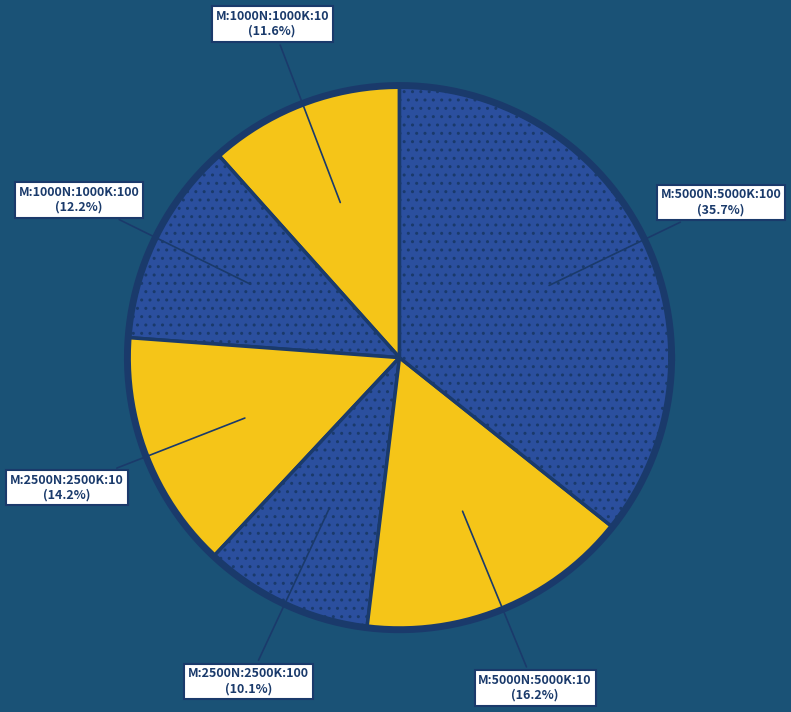

Combined, do M:5000_N:5000_K:100_ and M:1000_N:1000_K:100_ account for over 50%?

No